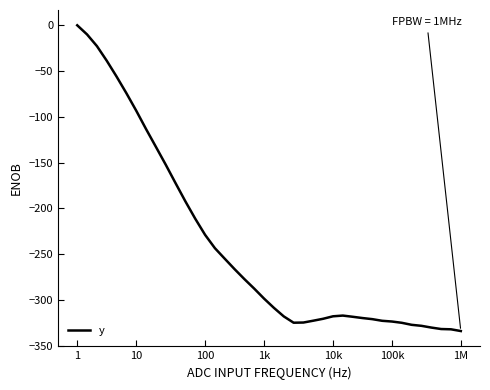

How many lines are shown in the chart?

1